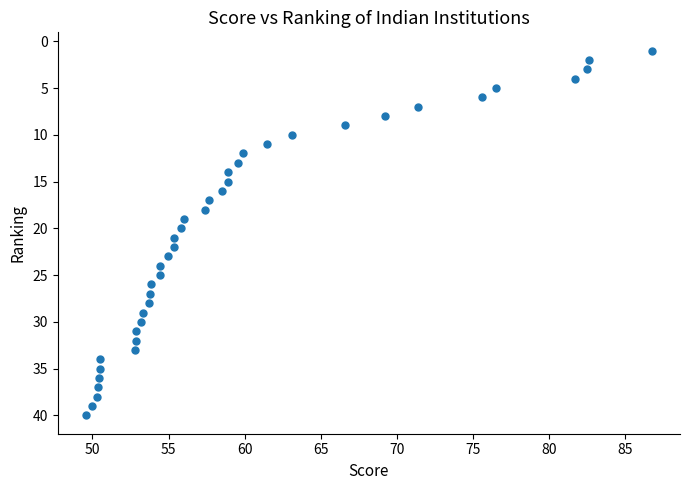

What is the range of Y values (max minus min)?

39